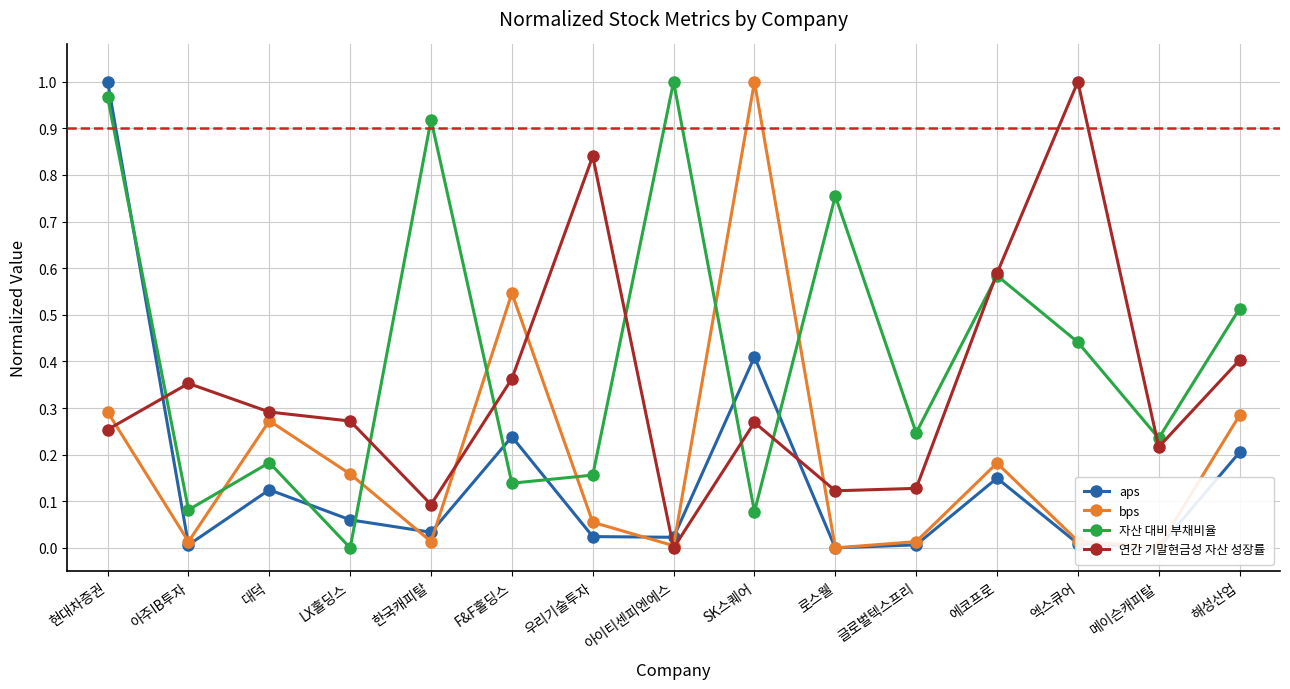

Which series has the largest total across all categories?

자산 대비 부채비율